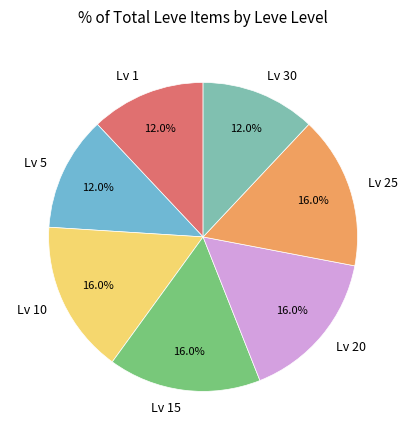

Does any single category account for the majority?

No